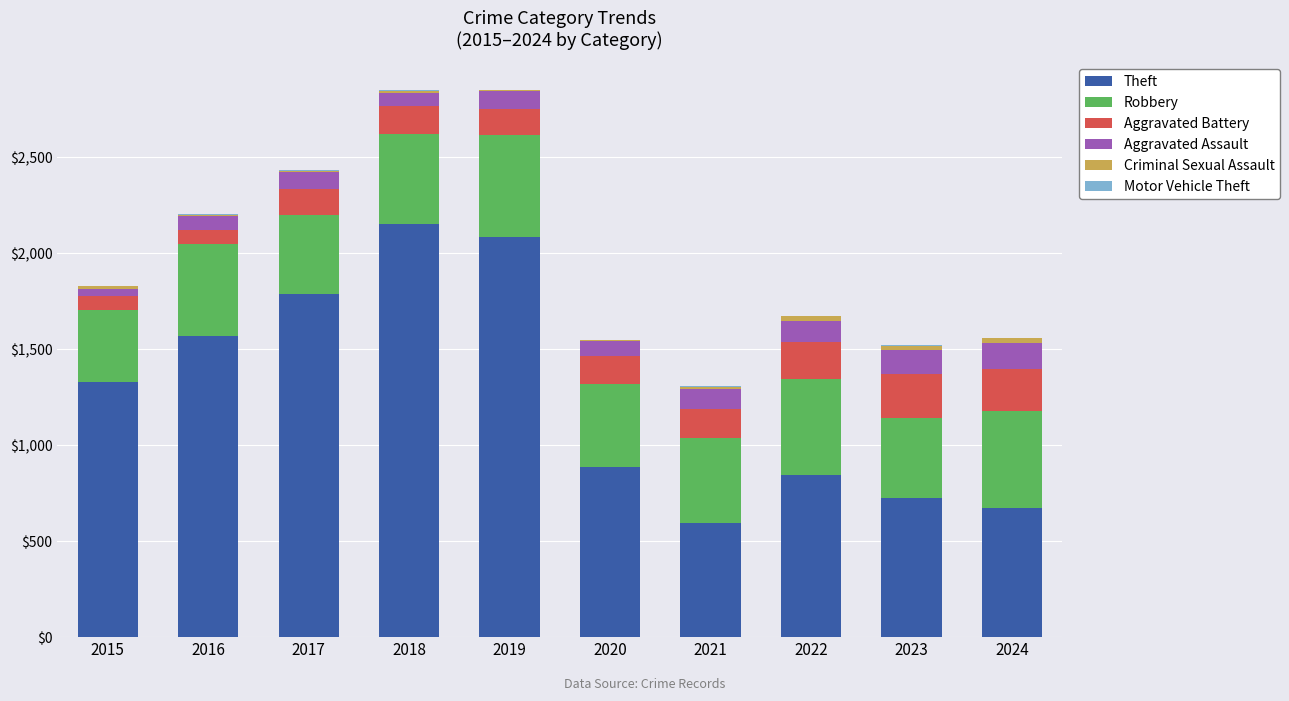

The Theft series shows 845 at 2022. True or false?

True